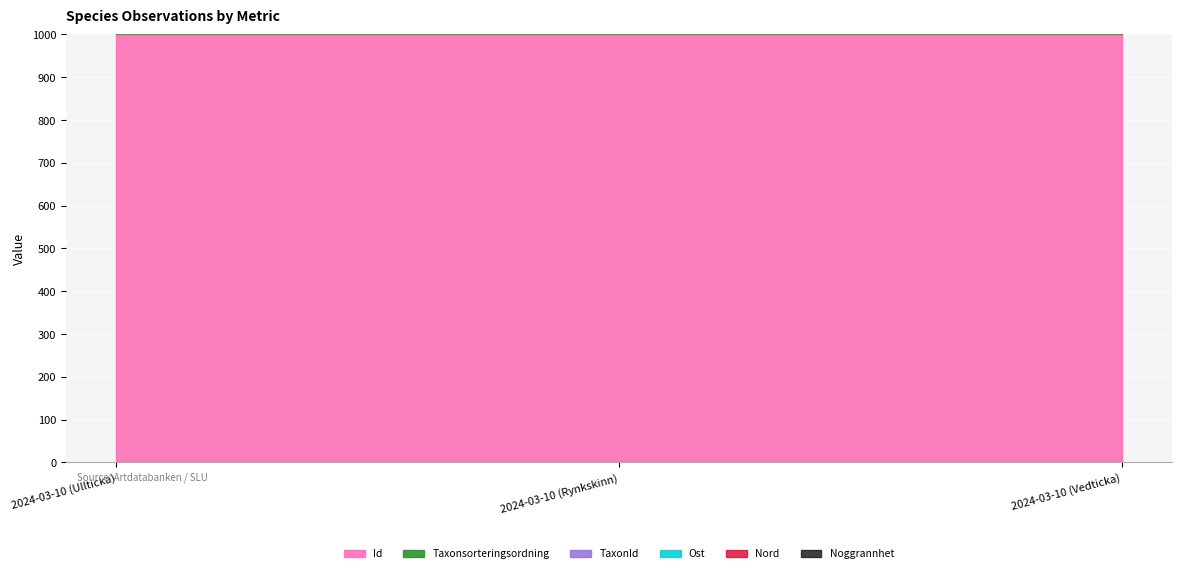

Is it true that Taxonsorteringsordning equals 2840.6 at 2024-03-10 (Rynkskinn)?

False